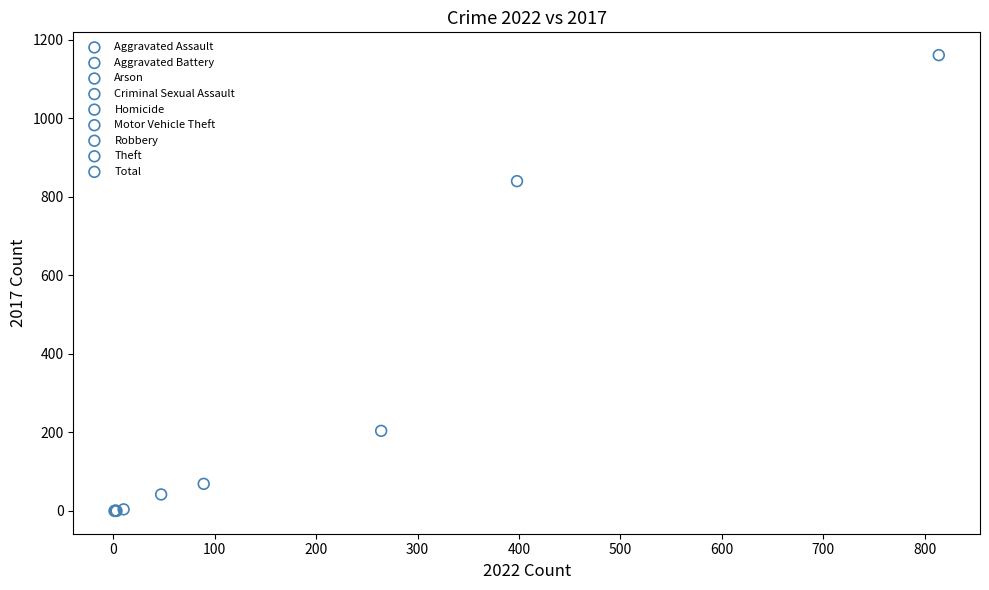

What are all the series names shown in the legend?

Aggravated Assault, Aggravated Battery, Arson, Criminal Sexual Assault, Homicide, Motor Vehicle Theft, Robbery, Theft, Total